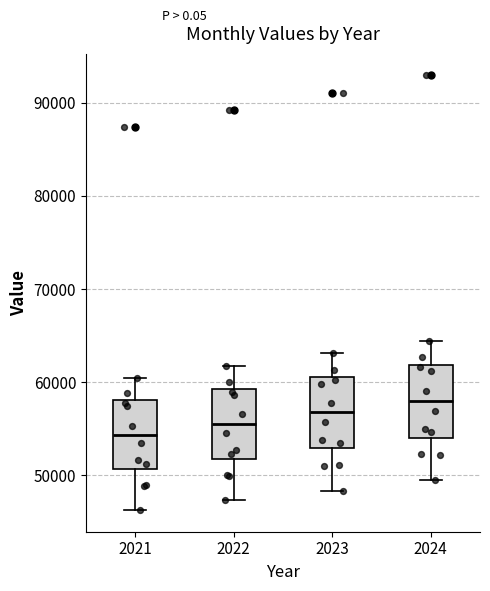

Where is the upper edge of the box at x = 2024 on the y-axis? The values are not printed on the chart, so give them approximately, as read against the axis.

62000